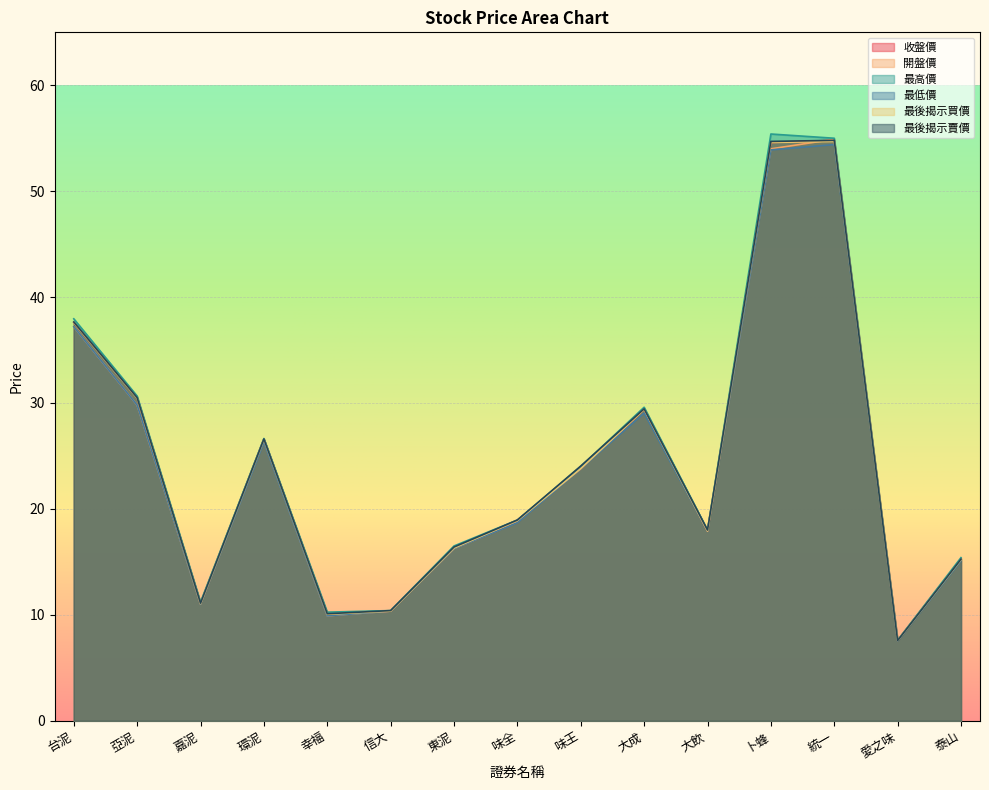

Where is 收盤價 nearest to the value 31?

亞泥